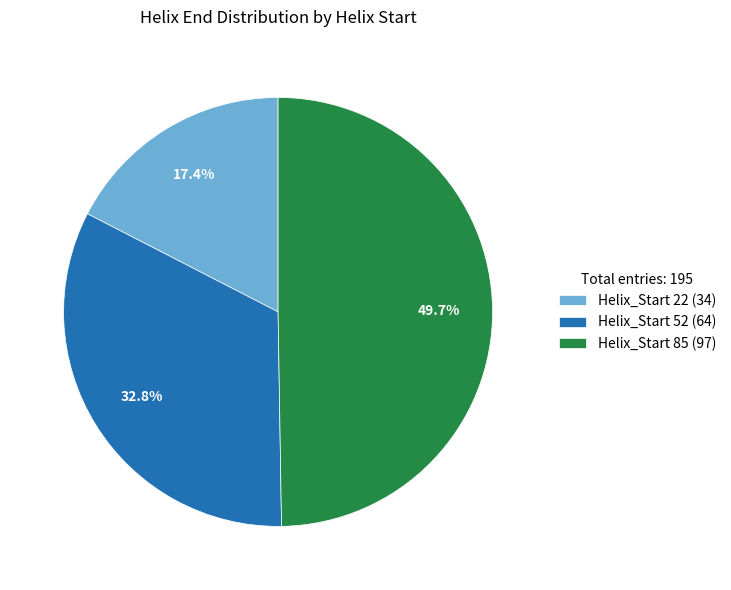

What portion of the pie excludes Helix_Start 22?

82.6%